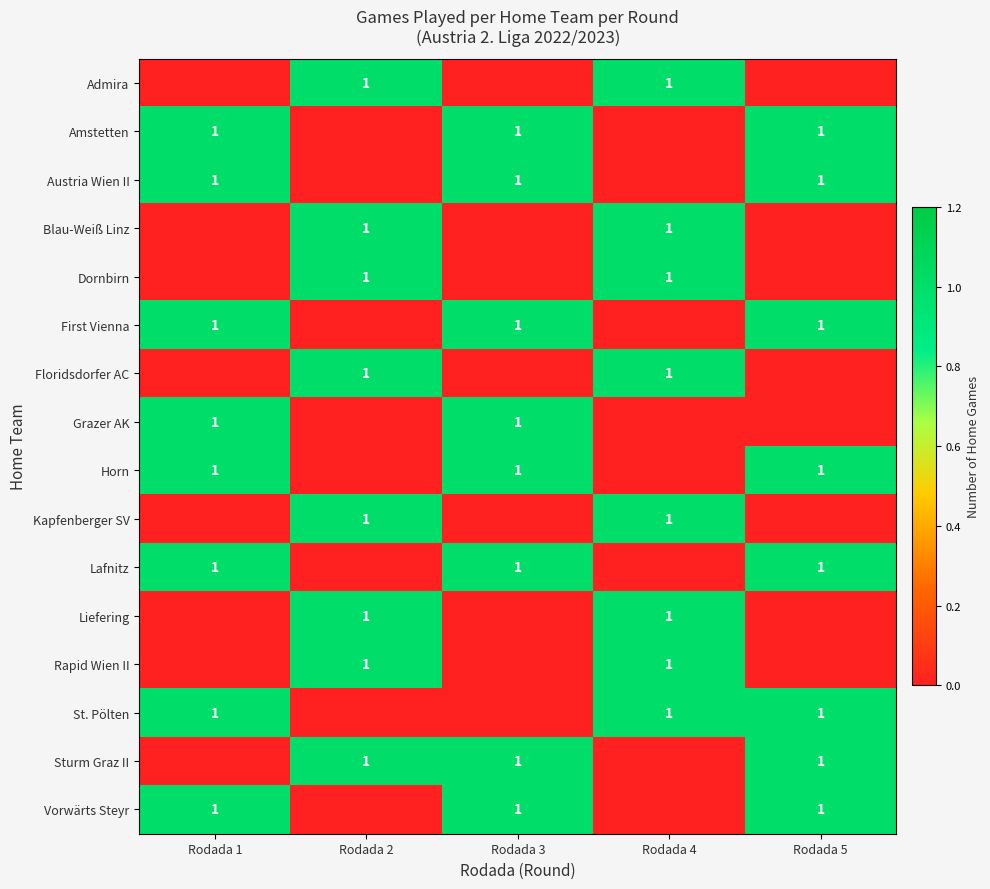

At how many categories does at least one series exceed 0?

5